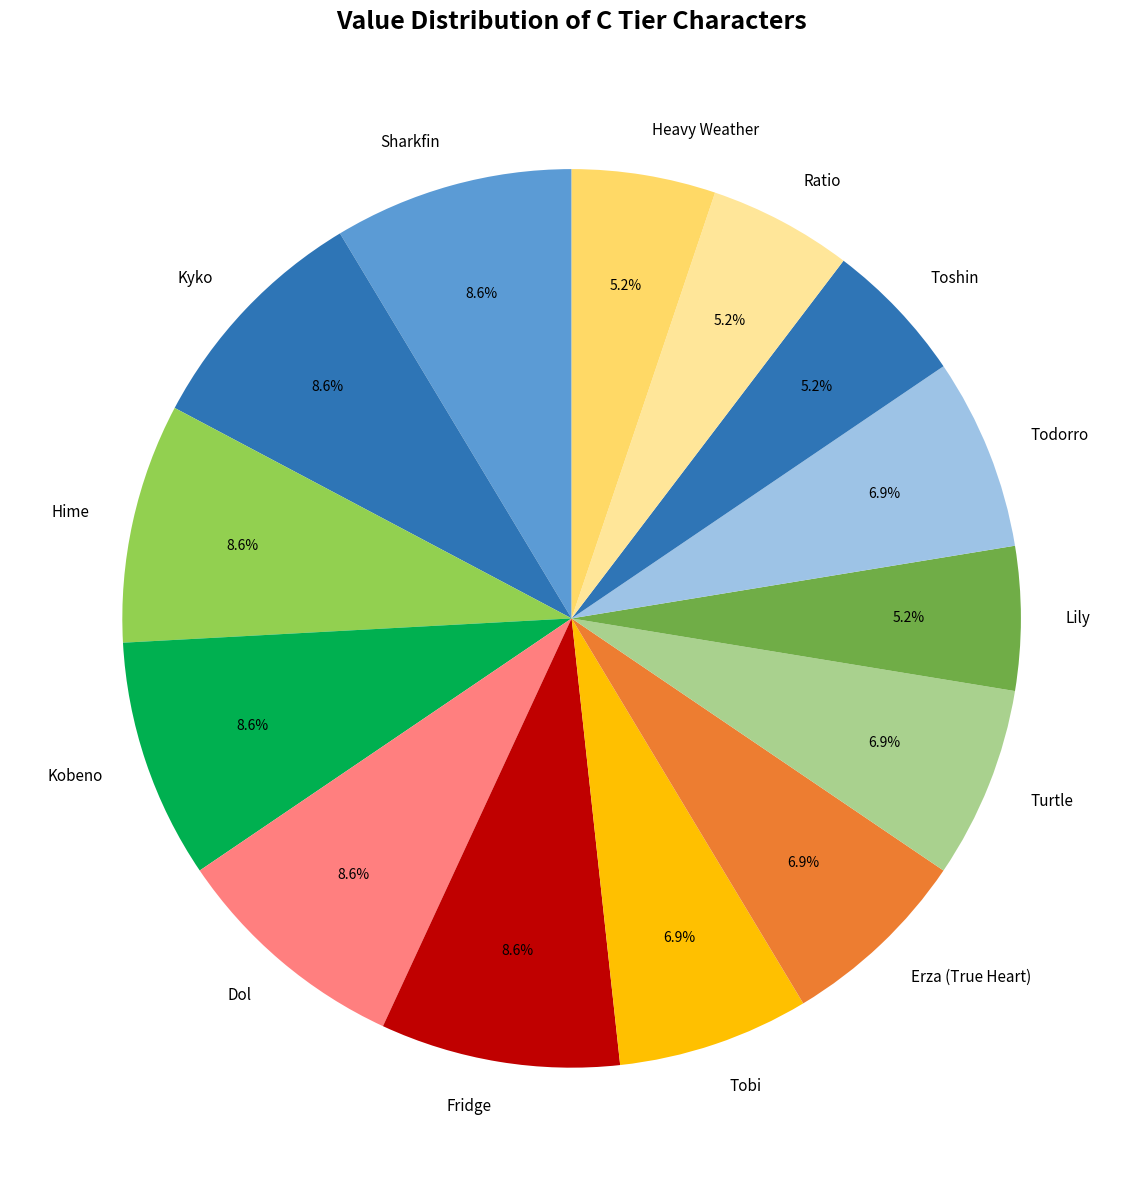

How much of the chart is everything except Toshin?

94.8%